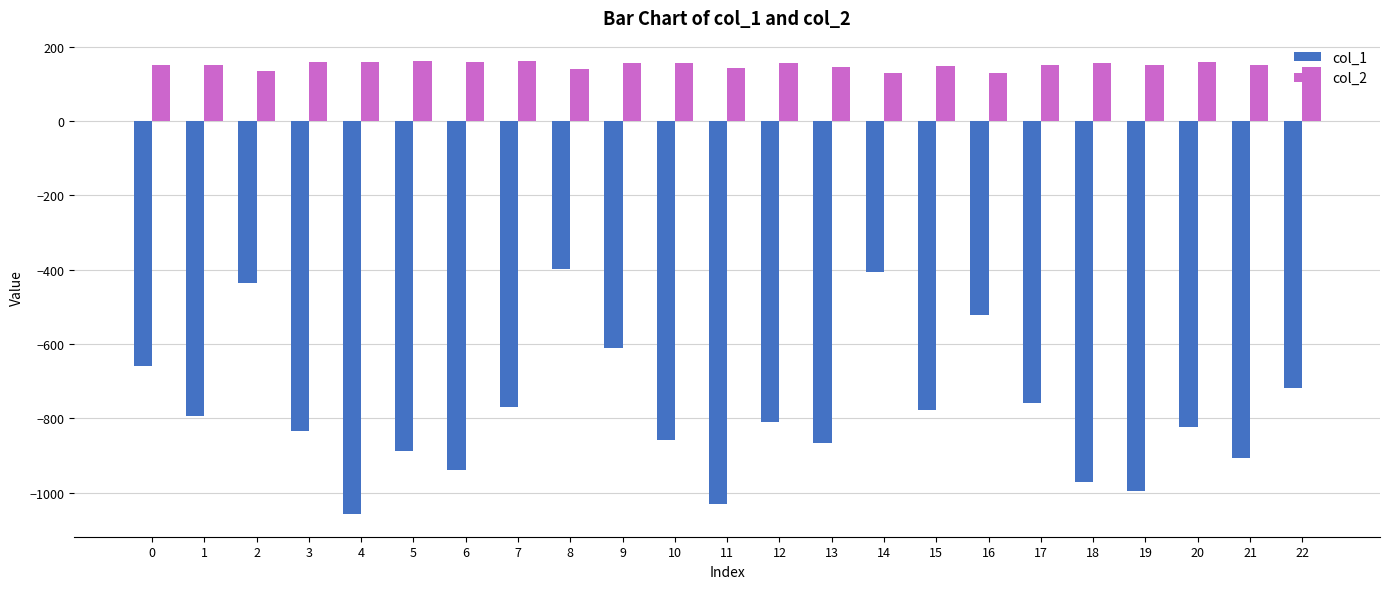

Which series has the largest range (max minus min)?

col_1